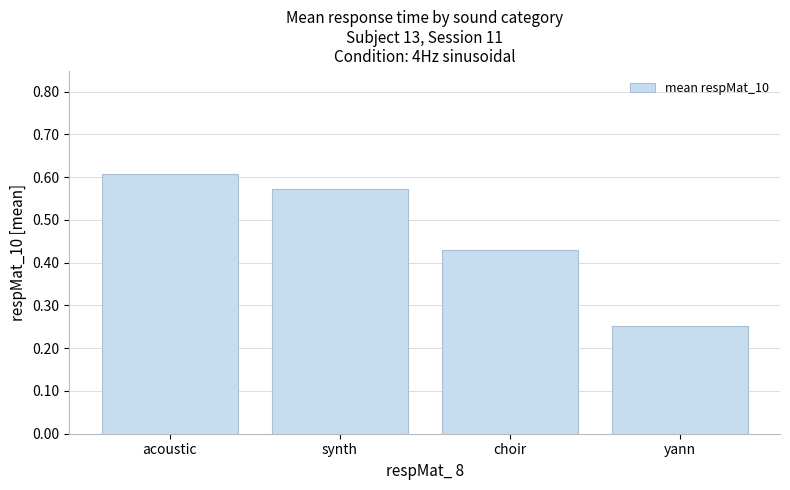

What is the sum of all values?

1.9